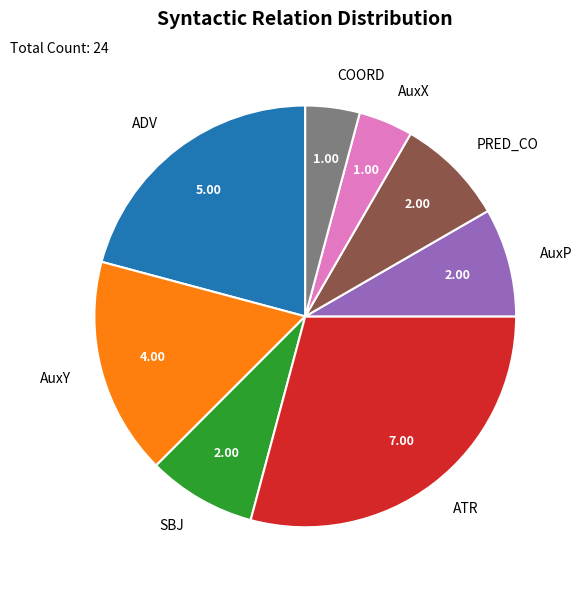

What is the ratio of the value at AuxX to the value at COORD?

1.0